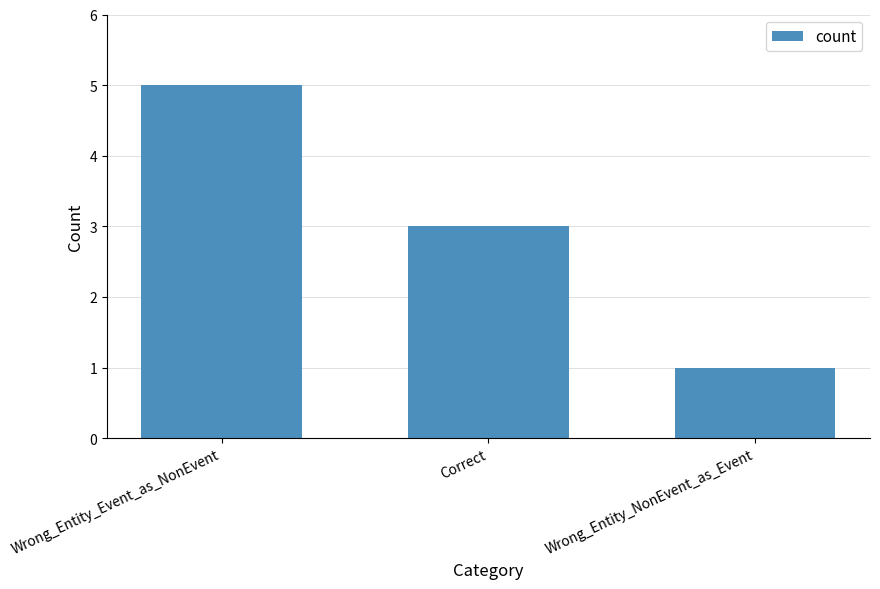

What is the label of the 1st bar from the left?

Wrong_Entity_Event_as_NonEvent